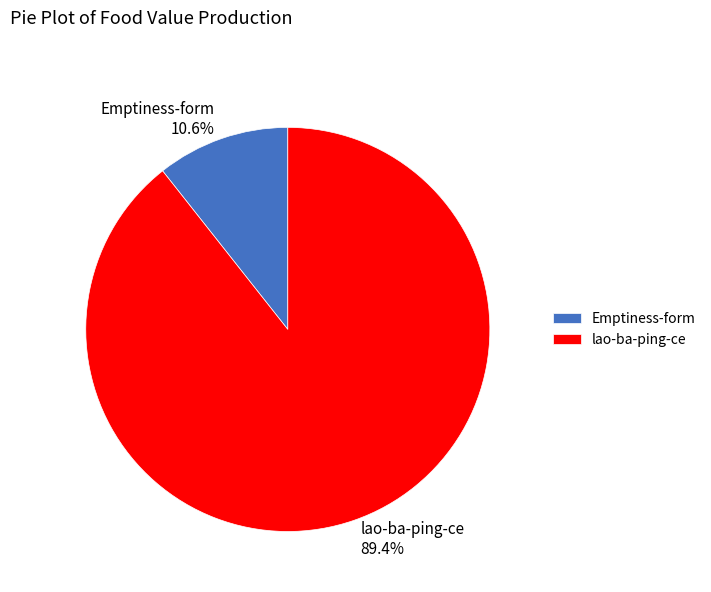

Which slice is the largest?

lao-ba-ping-ce